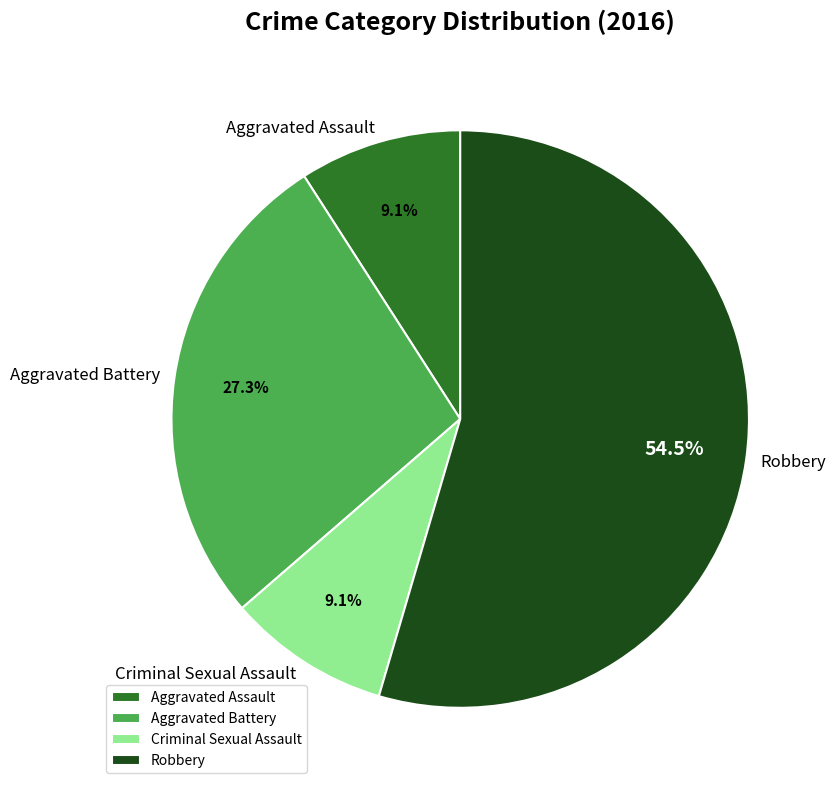

Which category has the biggest portion of the pie?

Robbery